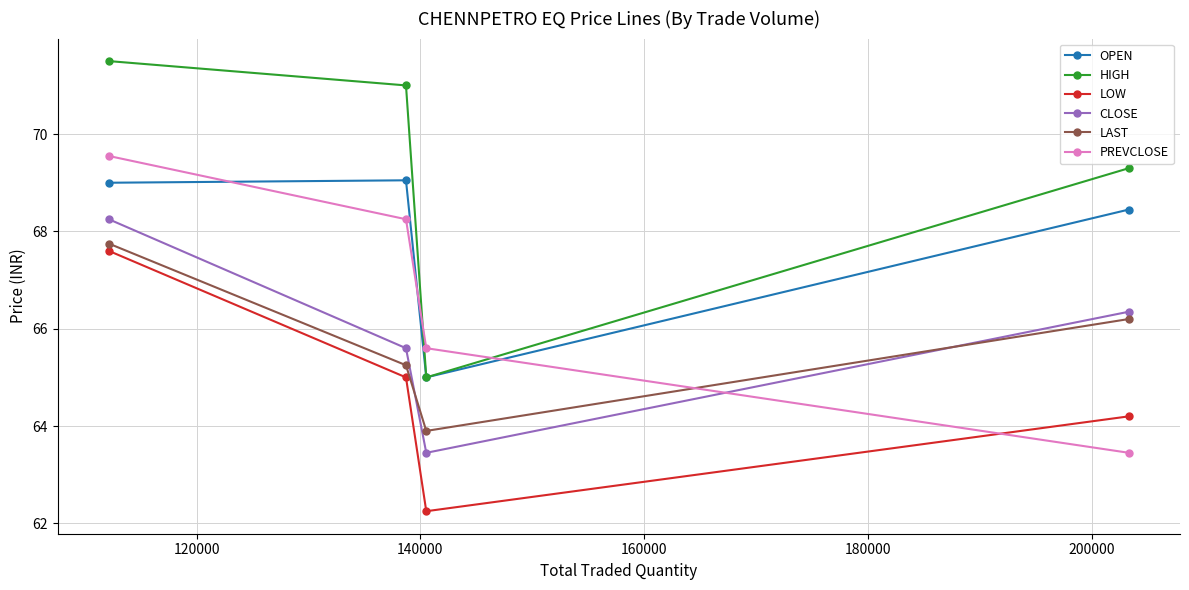

What is the greatest value displayed?

71.5